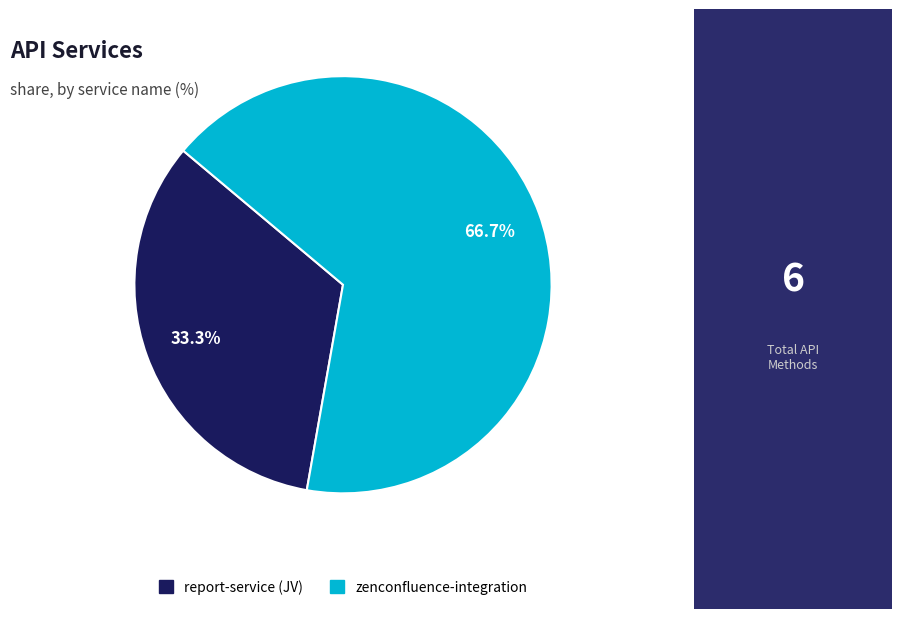

What is the majority slice?

zenconfluence-integration